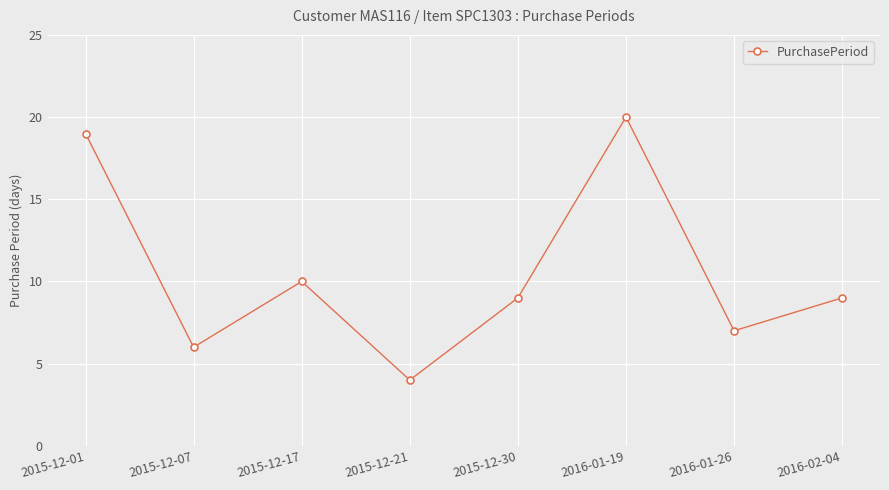

What is the change in value from 2015-12-17 to 2015-12-30?

-1